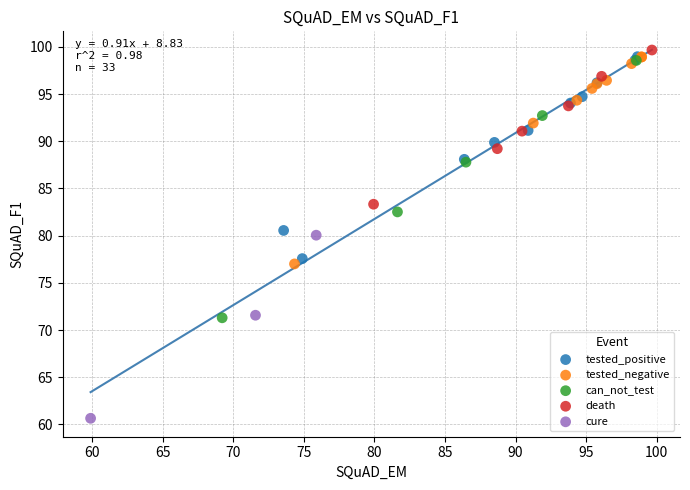

Which series contains the lowest Y value?

cure